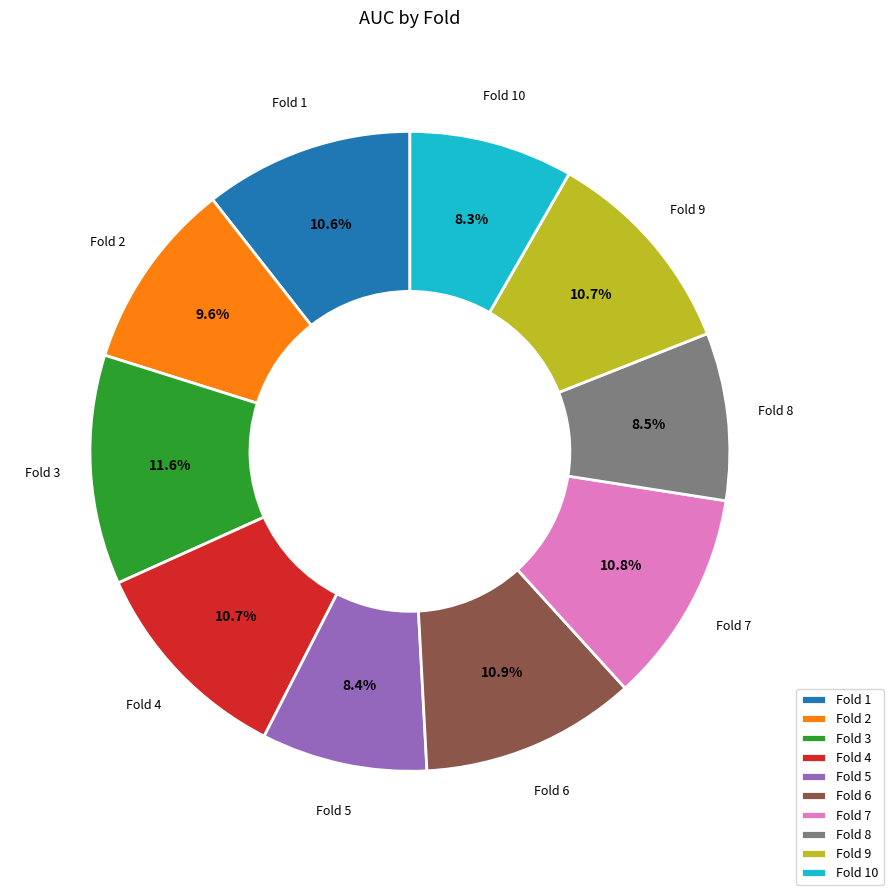

What percentage is NOT represented by Fold 4?

89.3%